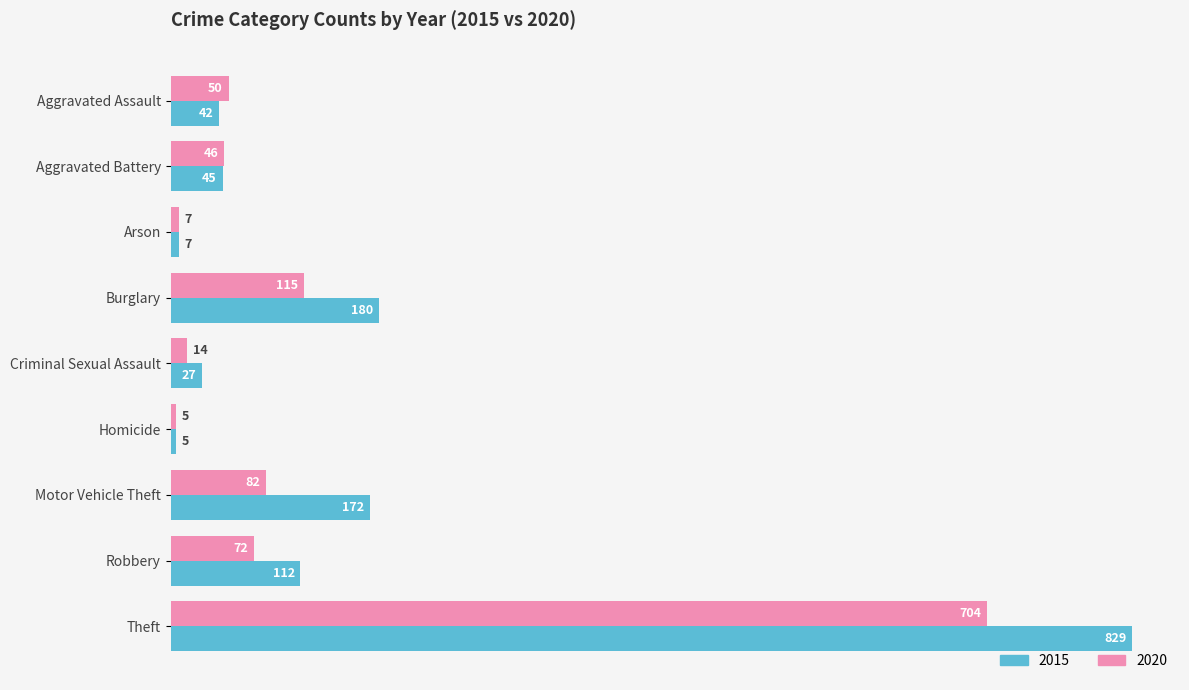

What is the average value of the 2015 series?

158